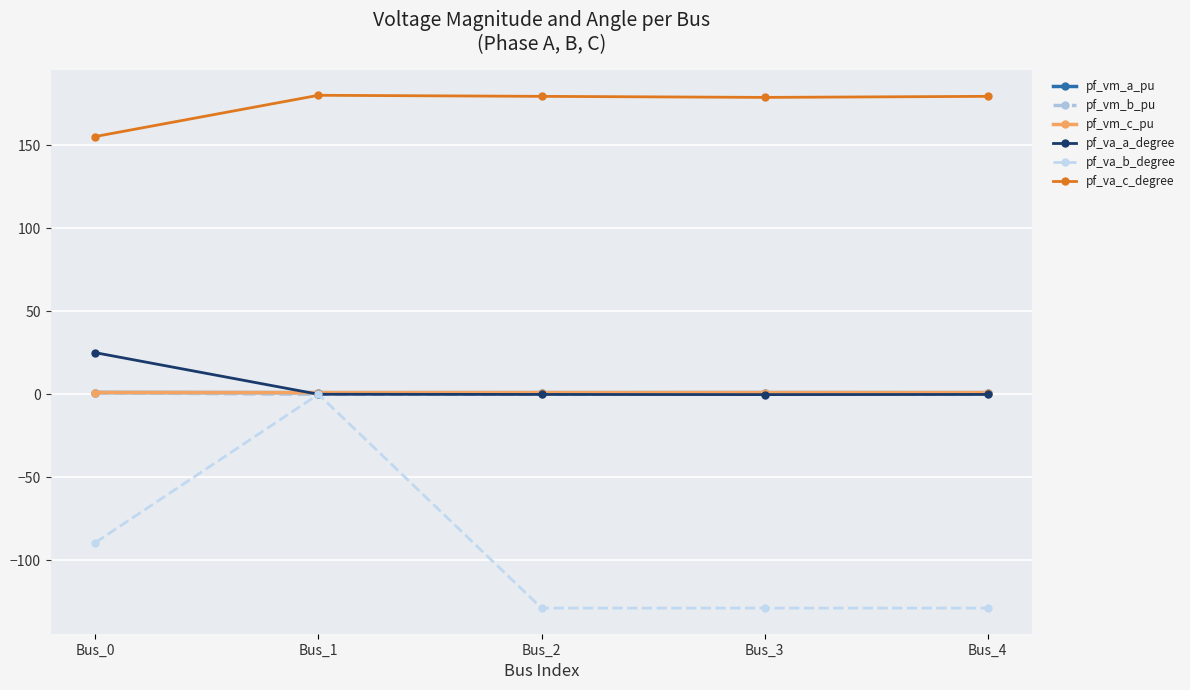

Where is the first local minimum for pf_va_c_degree?

Bus_3